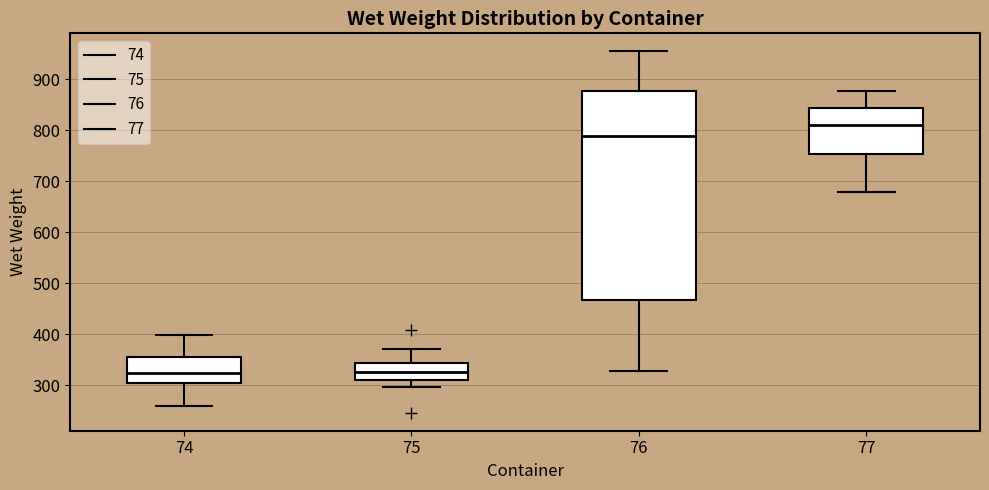

Reading left to right, transcribe this box plot: for each box, give where its median line is, the range the box spans, and where its two whiskers end, as read against the y-axis. The values are not printed on the chart, so give them approximately, as read against the axis.

74: median 320, box 300 to 360, whiskers 260 to 400
75: median 330, box 310 to 340, whiskers 300 to 370
76: median 790, box 470 to 880, whiskers 330 to 960
77: median 810, box 750 to 840, whiskers 680 to 880